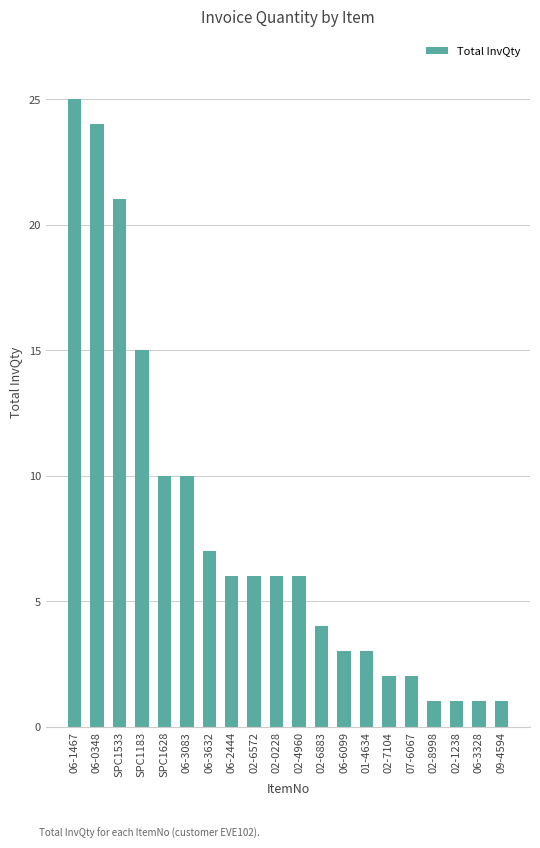

The chart shows a value of 1 at 02-8998. True or false?

True